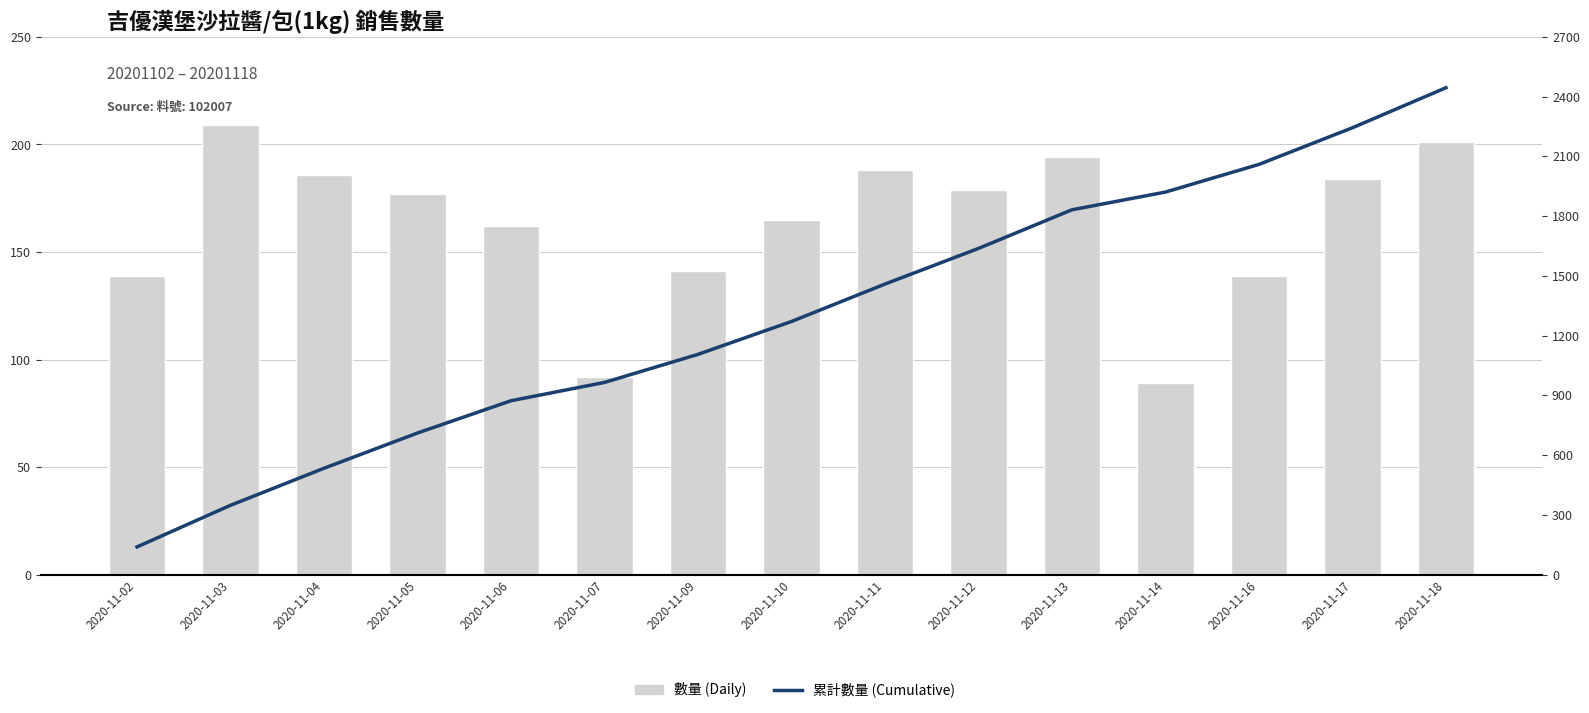

What is the value of the 累計數量 (Cumulative) bar at the 6th from the left?

965